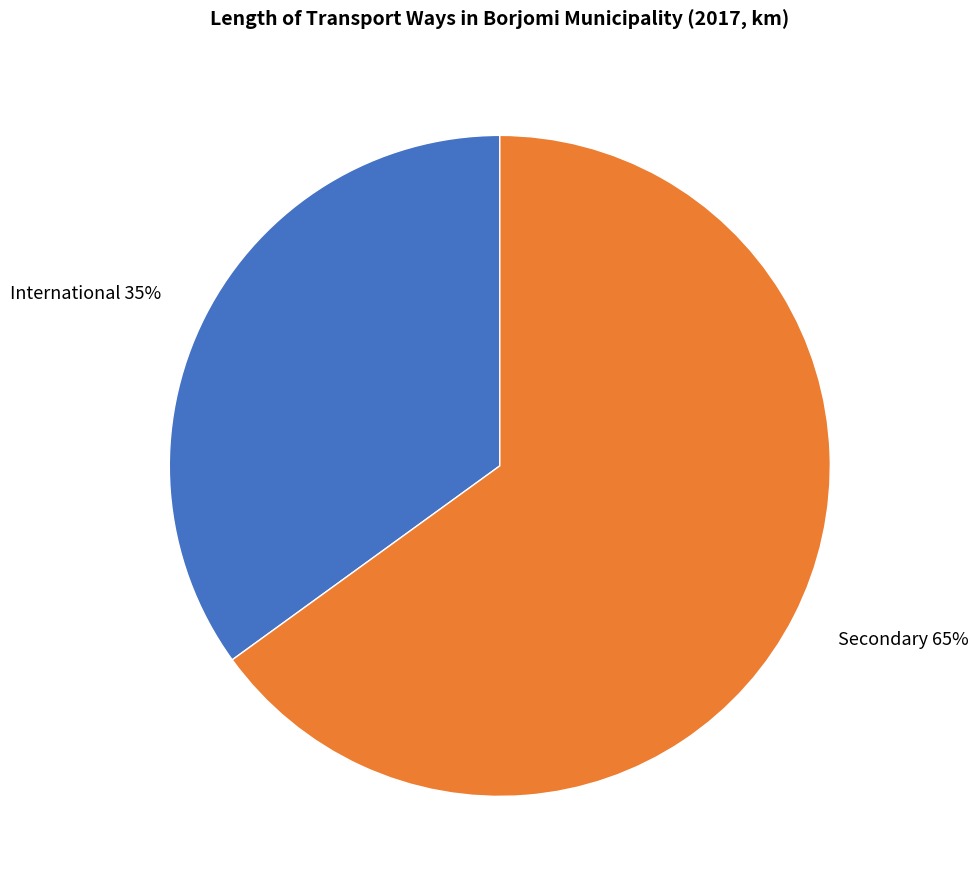

Rank the categories by value from highest to lowest.

Secondary, International